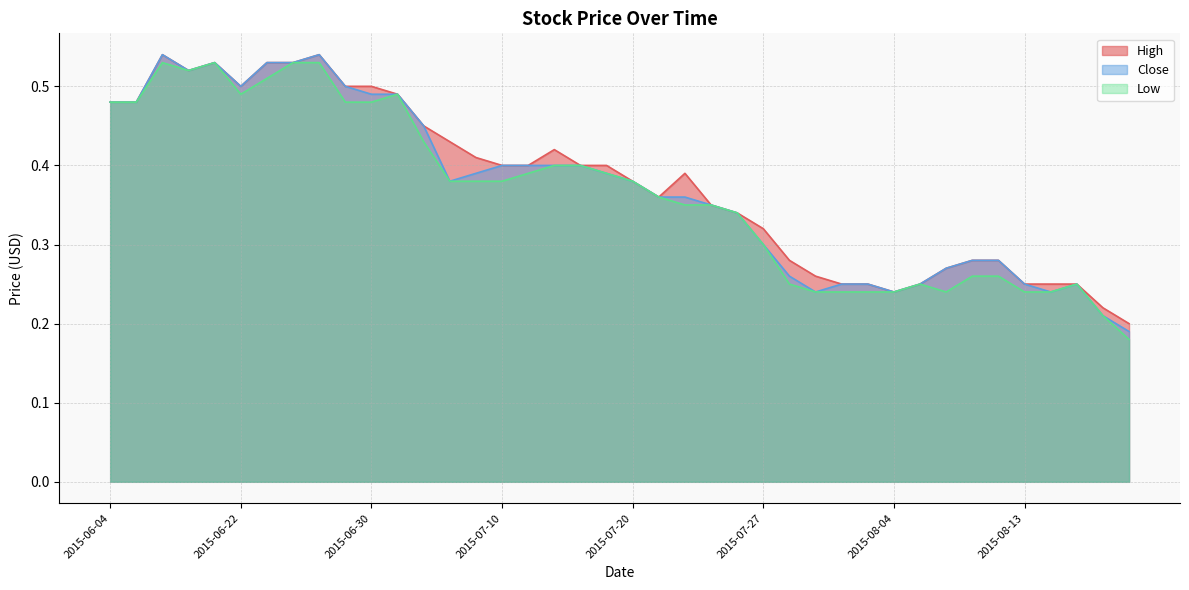

True or false: Close and High intersect in this chart.

False